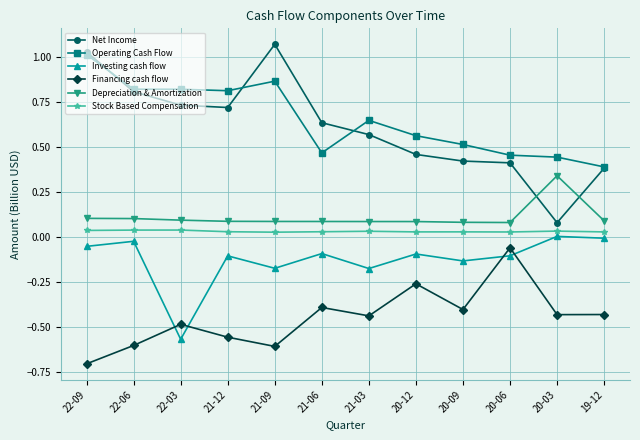

Count the Stock Based Compensation values in the range 0 to 1.

12